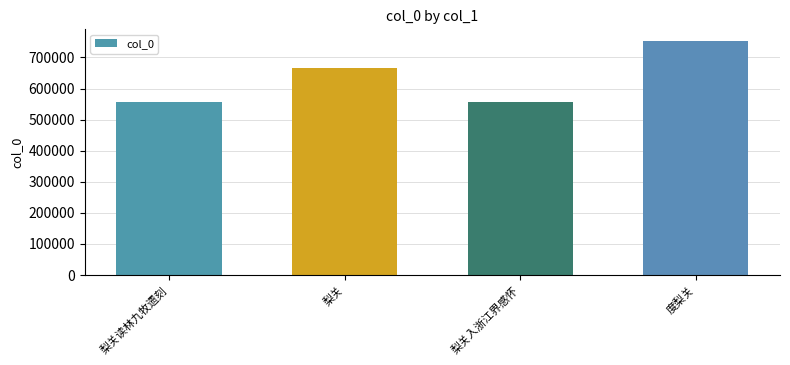

What is the ratio of the value at 梨关读林九牧遗刻 to the value at 梨关入浙江界感怀?

1.0